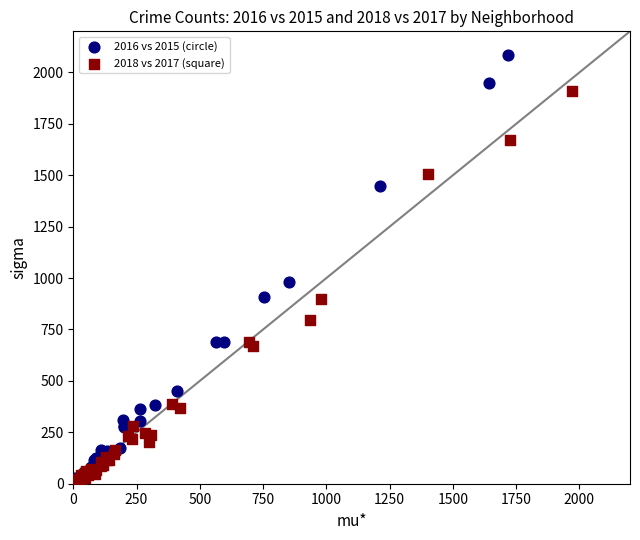

Which series contains the highest Y value?

2016 vs 2015 (circle)